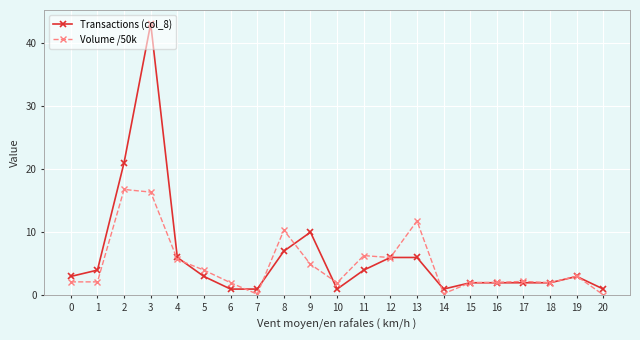

Is it true that Volume /50k equals 16.3 at 3?

True